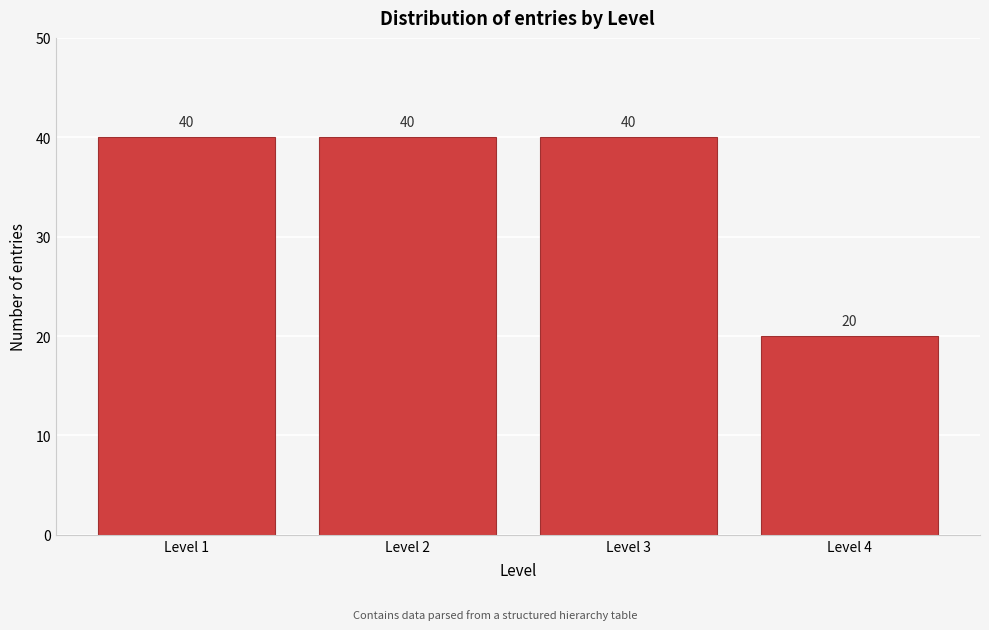

Reading left to right, what are all the values shown in this chart?

40	40	40	20